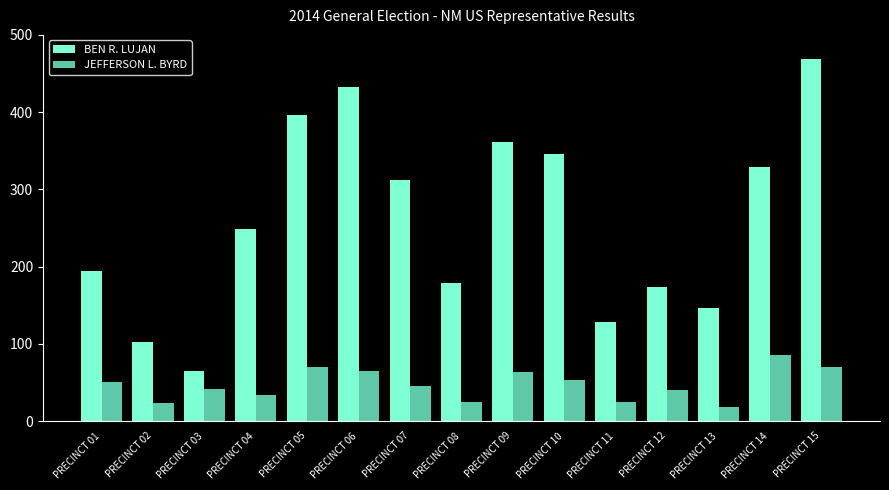

What value does the JEFFERSON L. BYRD series have at PRECINCT 09, to the nearest 5?

65